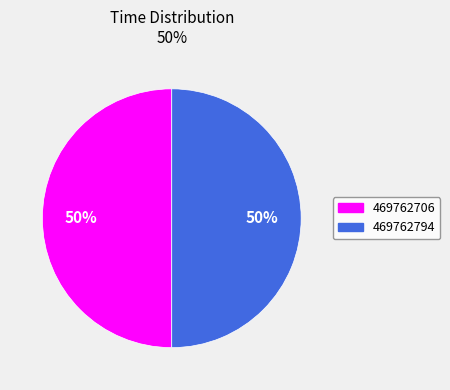

Do 469762706 and 469762794 together represent more than half of the pie?

Yes